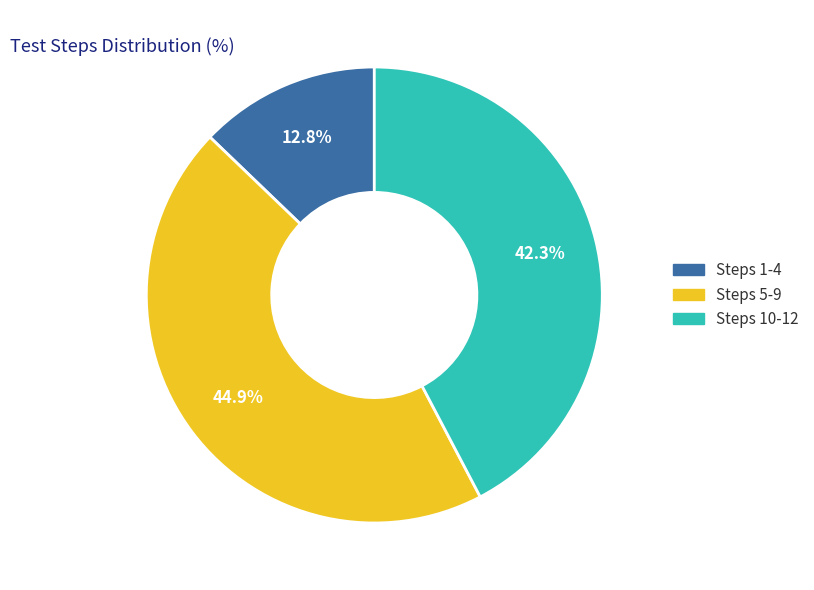

Does any single category account for the majority?

No